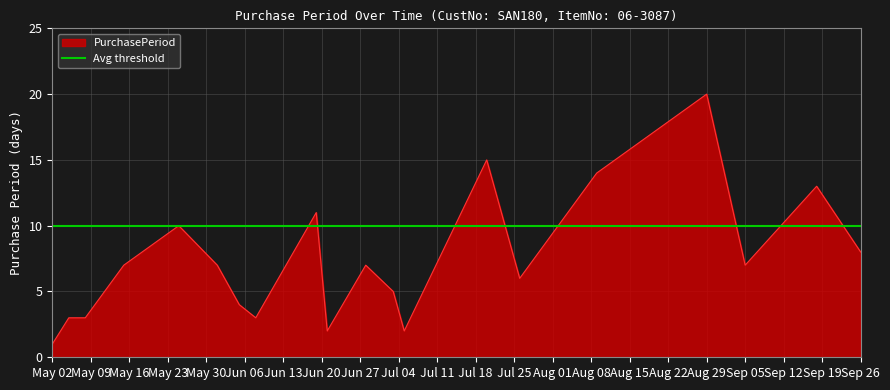

Which category has the highest value in the PurchasePeriod series?

Aug 29